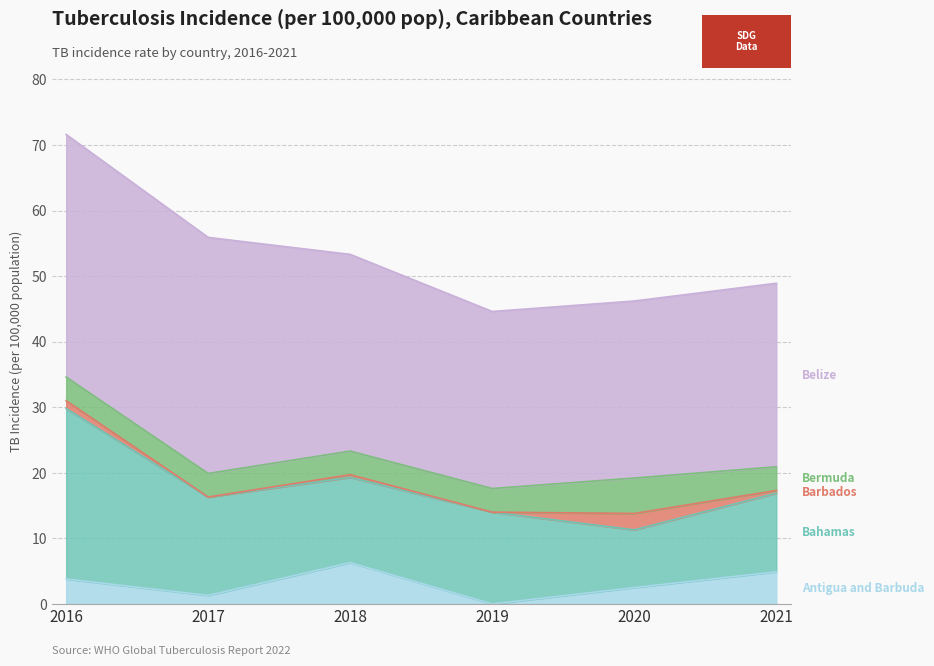

How many interior local peaks does the Bermuda series have?

1